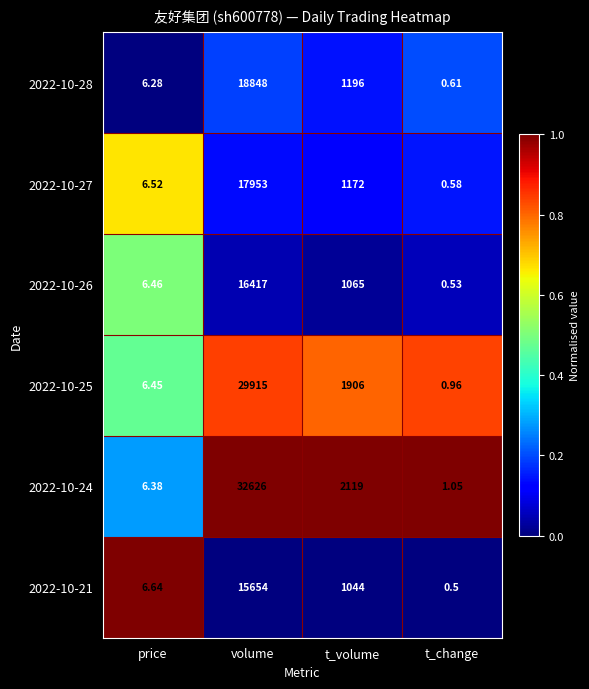

Which category has the lowest value in the 2022-10-25 series?

t_change